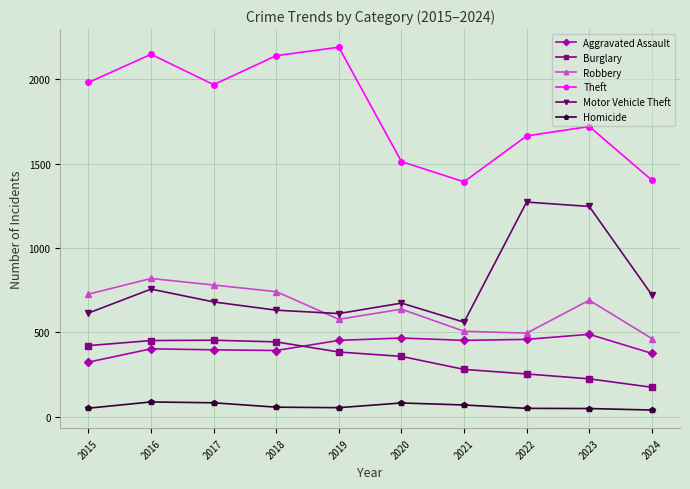

At which label is Robbery closest to 641?

2020